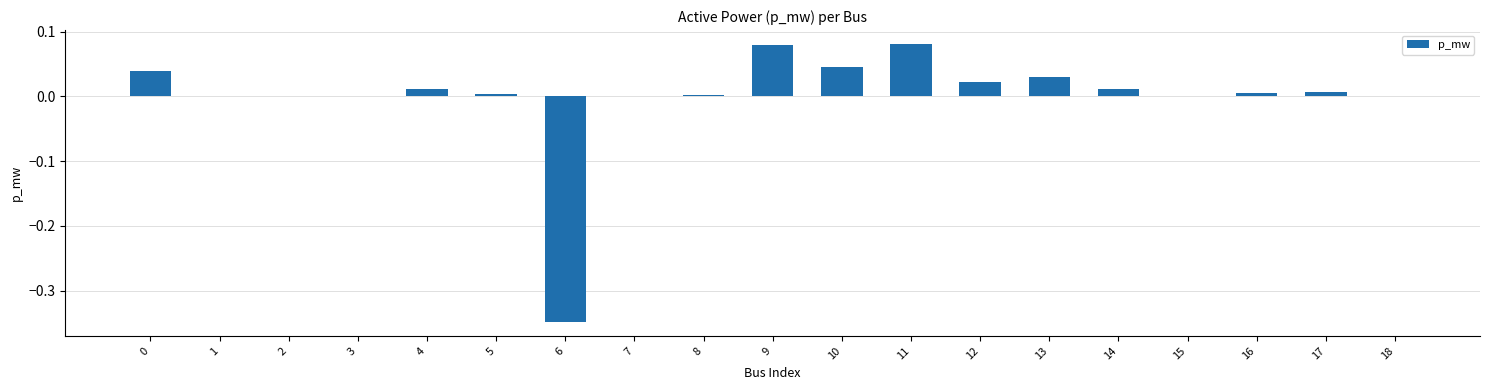

Is it true that the value at 3 is 0.0?

True